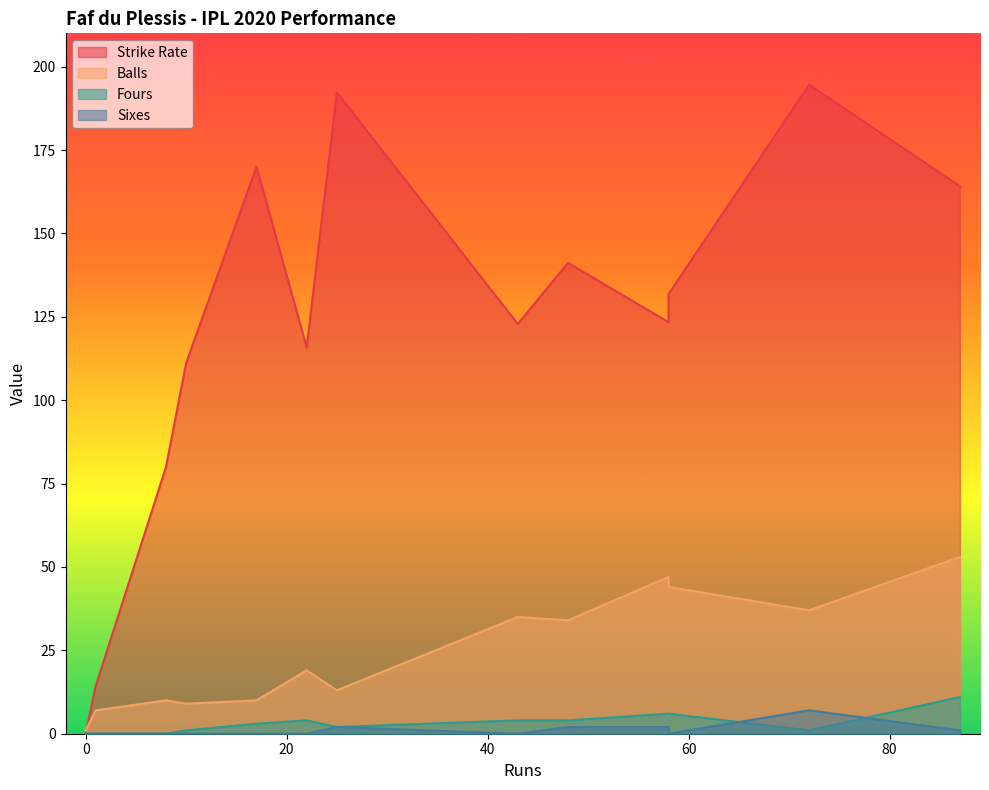

Read the Fours value at 58.

6.0